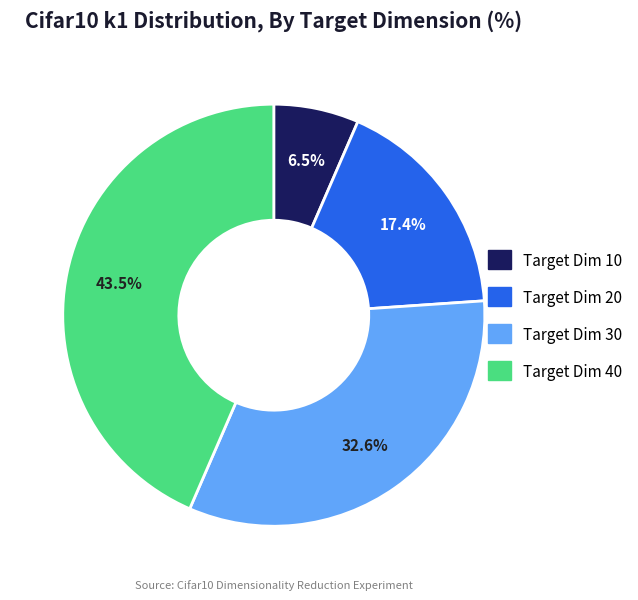

To the nearest percent, what is the difference between the largest and smallest slice percentages?

37%